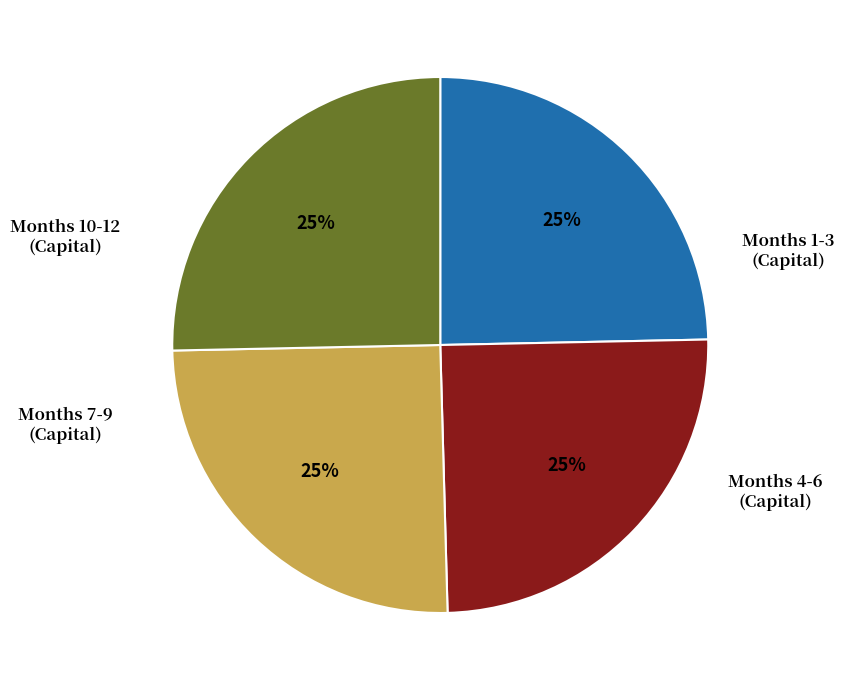

To the nearest percent, what is the average slice percentage?

25%